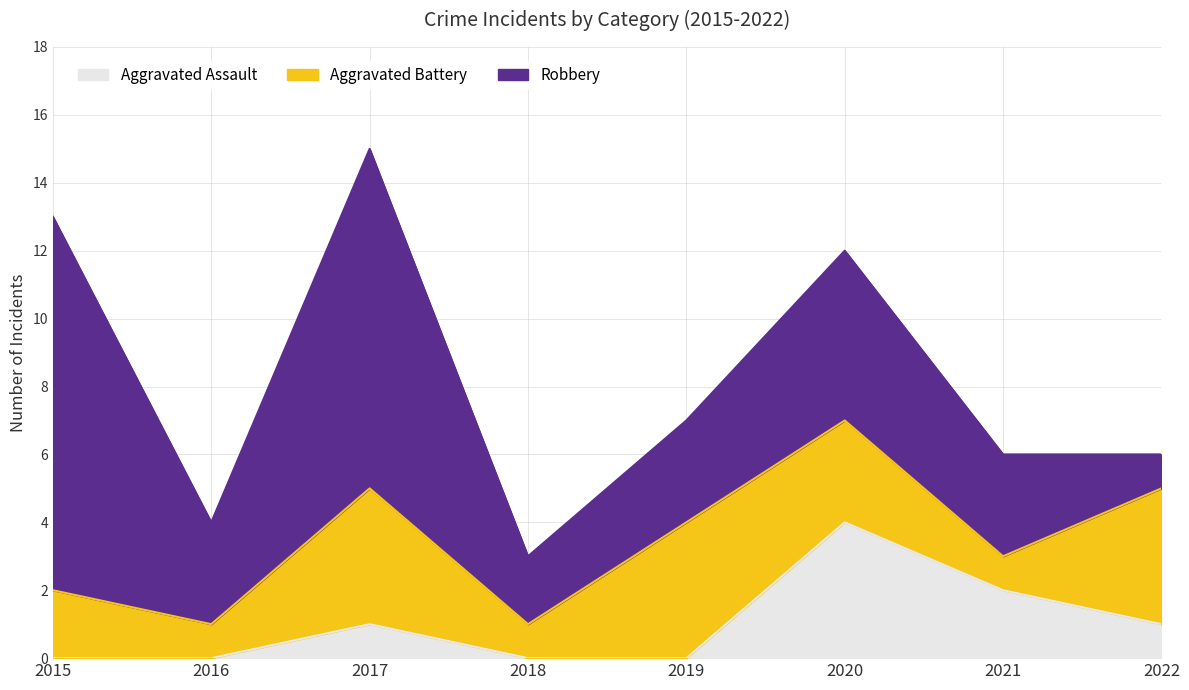

Rank the series by their maximum value, from highest to lowest.

Robbery, Aggravated Assault, Aggravated Battery